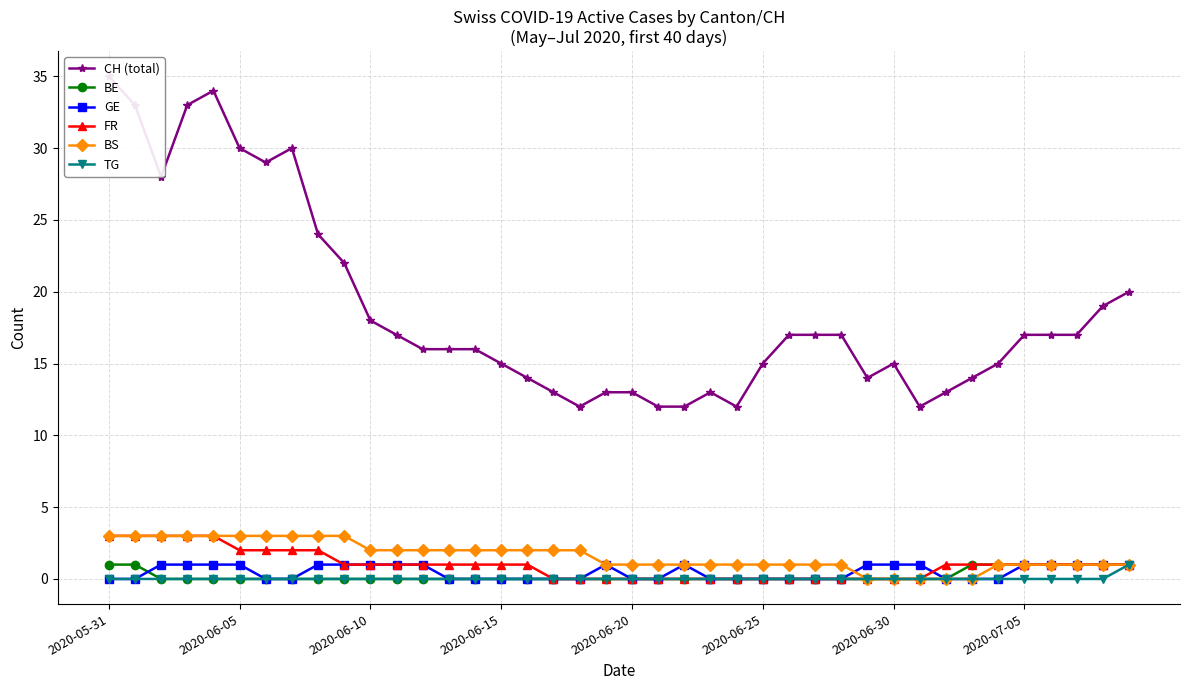

Reading right to left, transcribe all the data shown in this chart.

CH (total): 20	19	17	17	17	15	14	13	12	15	14	17	17	17	15	12	13	12	12	13	13	12	13	14	15	16	16	16	17	18	22	24	30	29	30	34	33	28	33	35
BE: 1	1	1	1	1	1	1	0	0	0	0	0	0	0	0	0	0	0	0	0	0	0	0	0	0	0	0	0	0	0	0	0	0	0	0	0	0	0	1	1
GE: 1	1	1	1	1	0	0	0	1	1	1	0	0	0	0	0	0	1	0	0	1	0	0	0	0	0	0	1	1	1	1	1	0	0	1	1	1	1	0	0
FR: 1	1	1	1	1	1	1	1	0	0	0	0	0	0	0	0	0	0	0	0	0	0	0	1	1	1	1	1	1	1	1	2	2	2	2	3	3	3	3	3
BS: 1	1	1	1	1	1	0	0	0	0	0	1	1	1	1	1	1	1	1	1	1	2	2	2	2	2	2	2	2	2	3	3	3	3	3	3	3	3	3	3
TG: 1	0	0	0	0	0	0	0	0	0	0	0	0	0	0	0	0	0	0	0	0	0	0	0	0	0	0	0	0	0	0	0	0	0	0	0	0	0	0	0